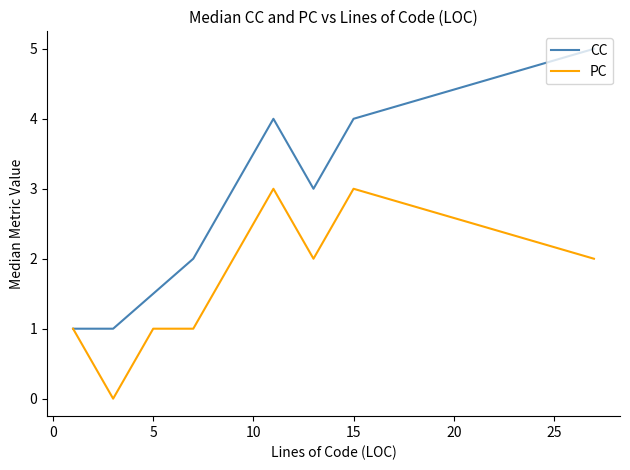

Which series has the largest total across all categories?

CC